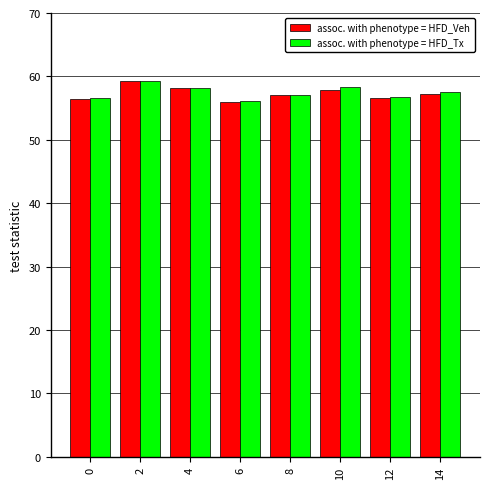

What is the lowest value of the assoc. with phenotype = HFD_Tx series?

56.1